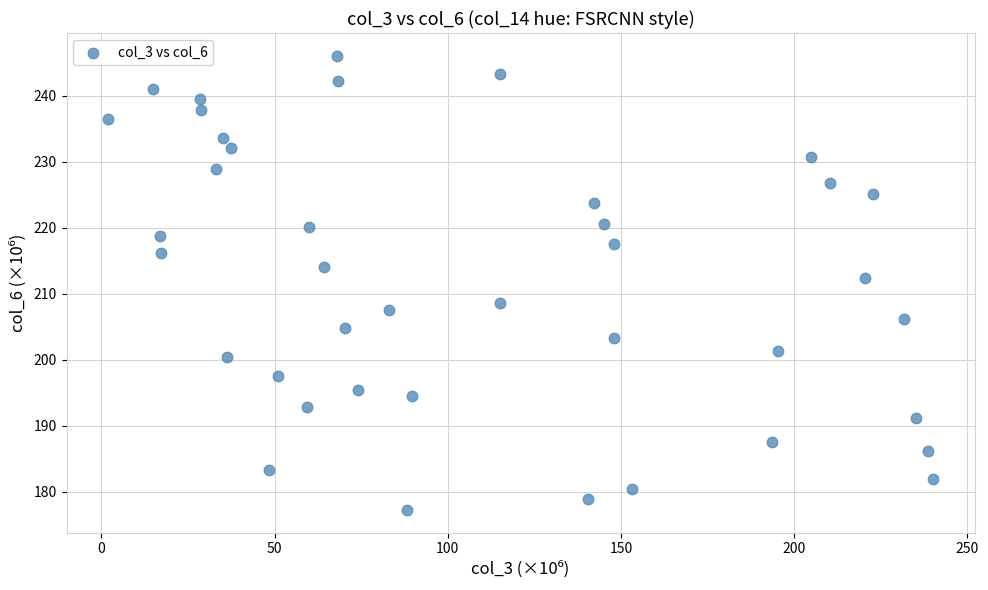

What Y value in the scatter plot is closest to 211?

212.4